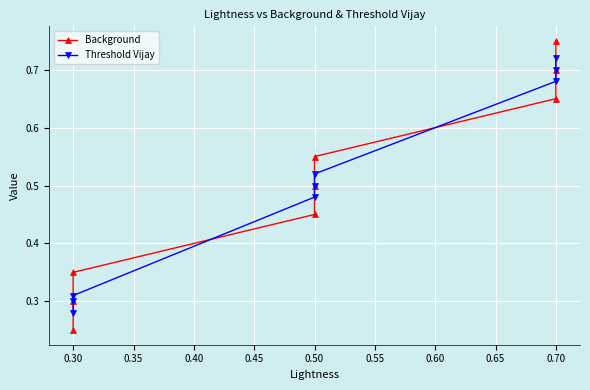

Reading left to right, list all the values displayed in this chart.

Background: 0.2	0.3	0.3	0.5	0.5	0.6	0.7	0.7	0.8
Threshold Vijay: 0.3	0.3	0.3	0.5	0.5	0.5	0.7	0.7	0.7